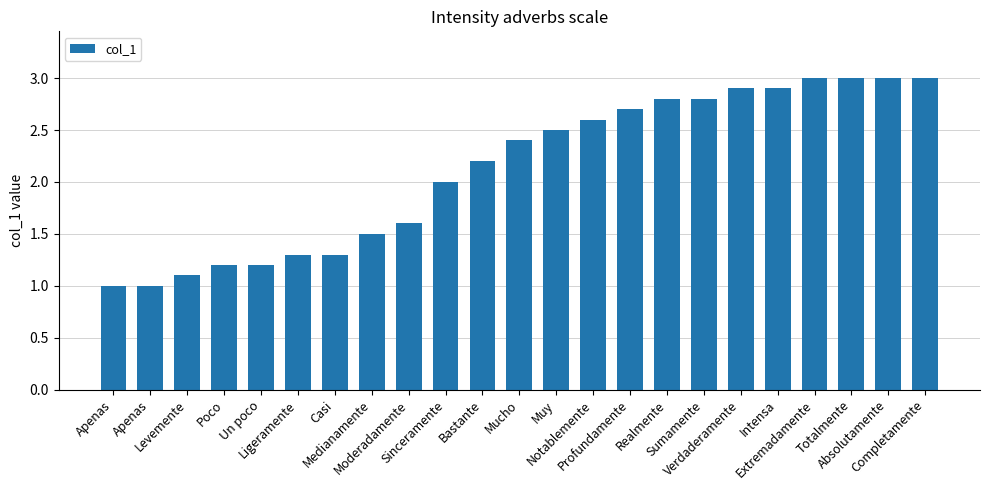

What is the smallest value displayed?

1.0